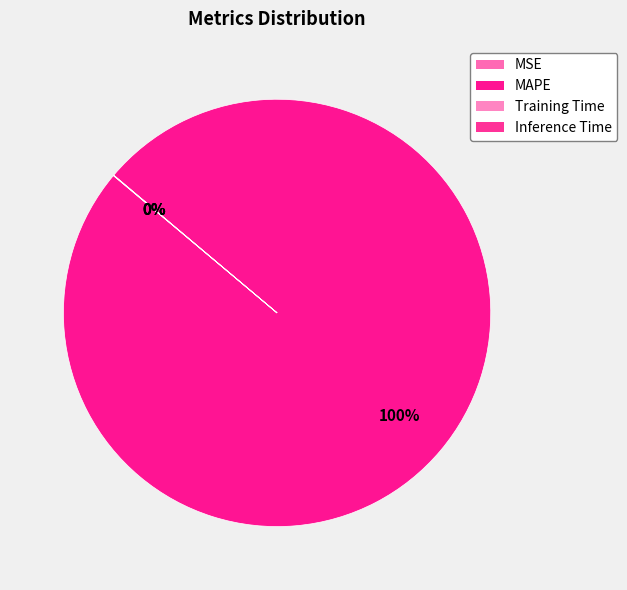

Which slice represents more than half of the pie?

MAPE